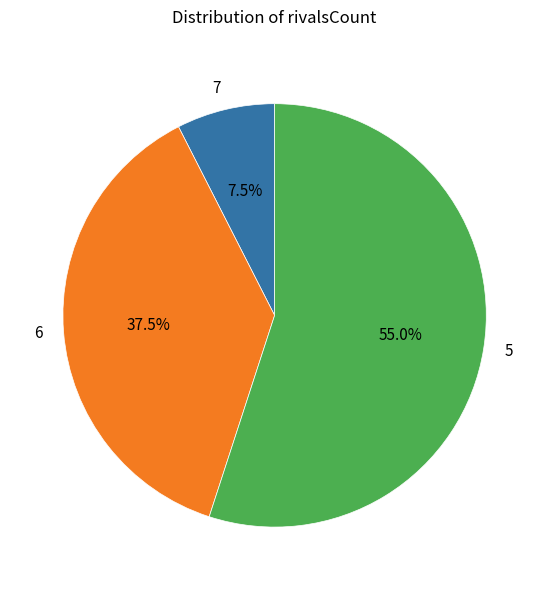

Between 5 and 7, which is larger?

5